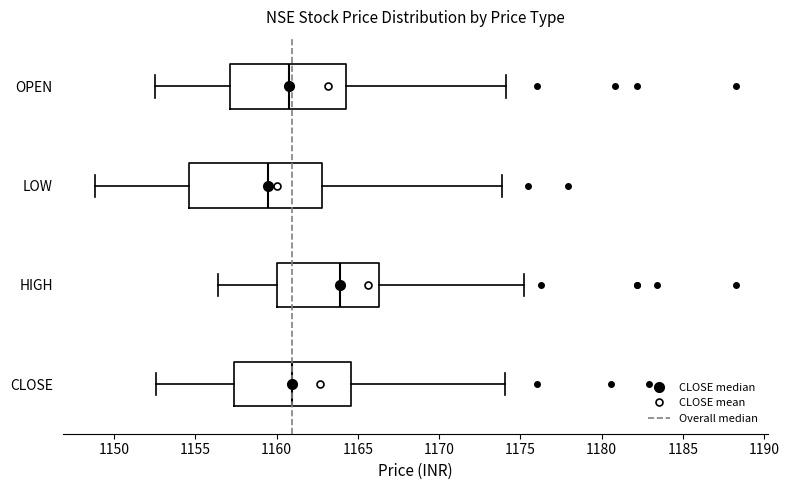

Which box's median line is the furthest to the right?

HIGH